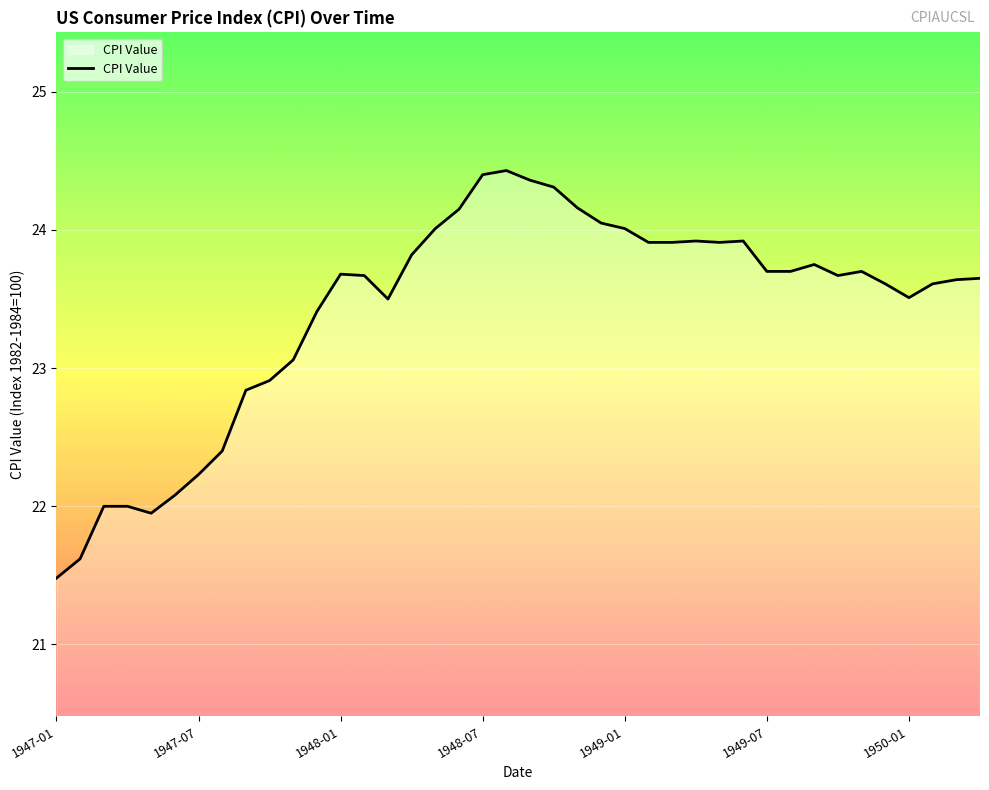

What is the minimum value shown in the chart?

21.5